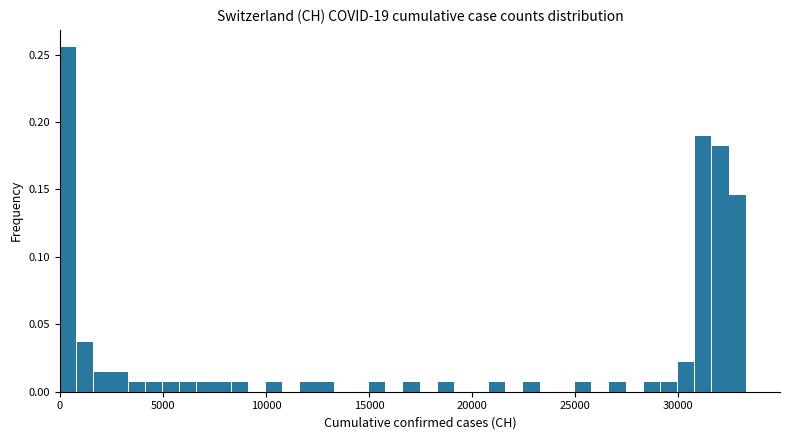

Around what value on the x-axis is the tallest bar? Give the approximate position of its centre, as read against the axis.

500